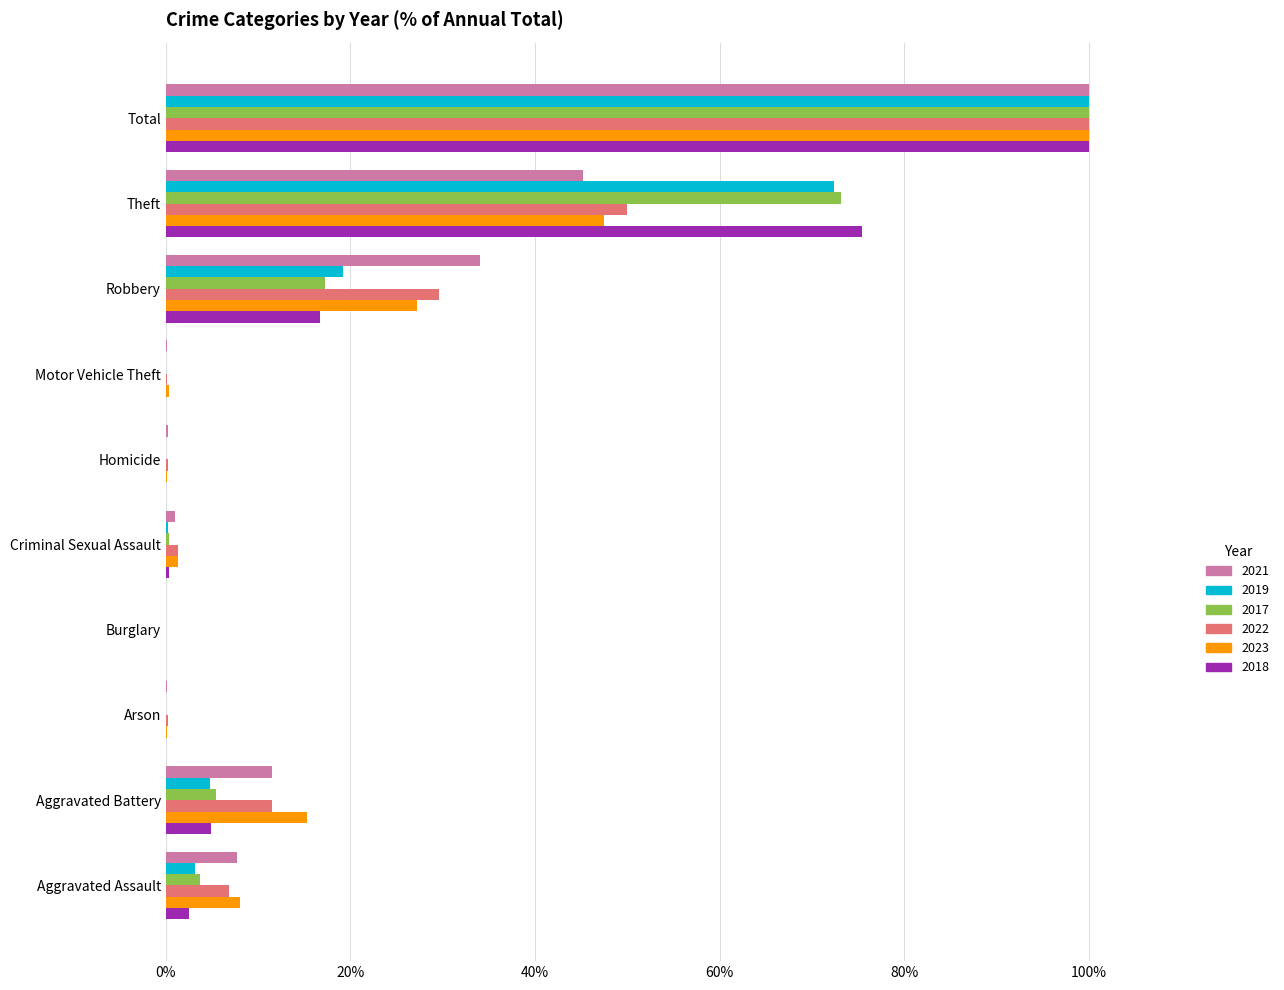

The 2021 series shows 0.3 at Homicide. True or false?

True